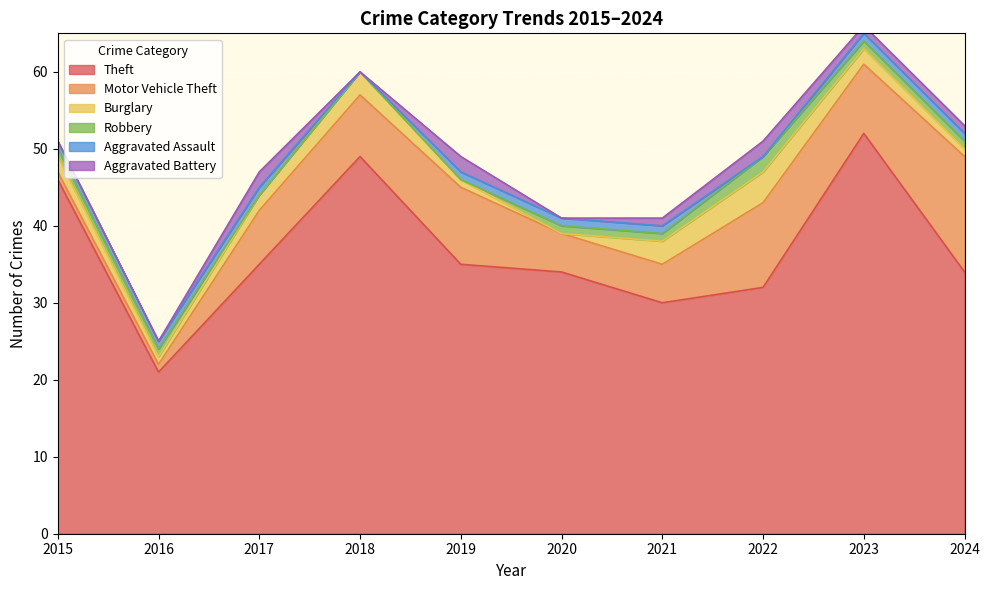

How many interior local peaks does the Burglary series have?

2